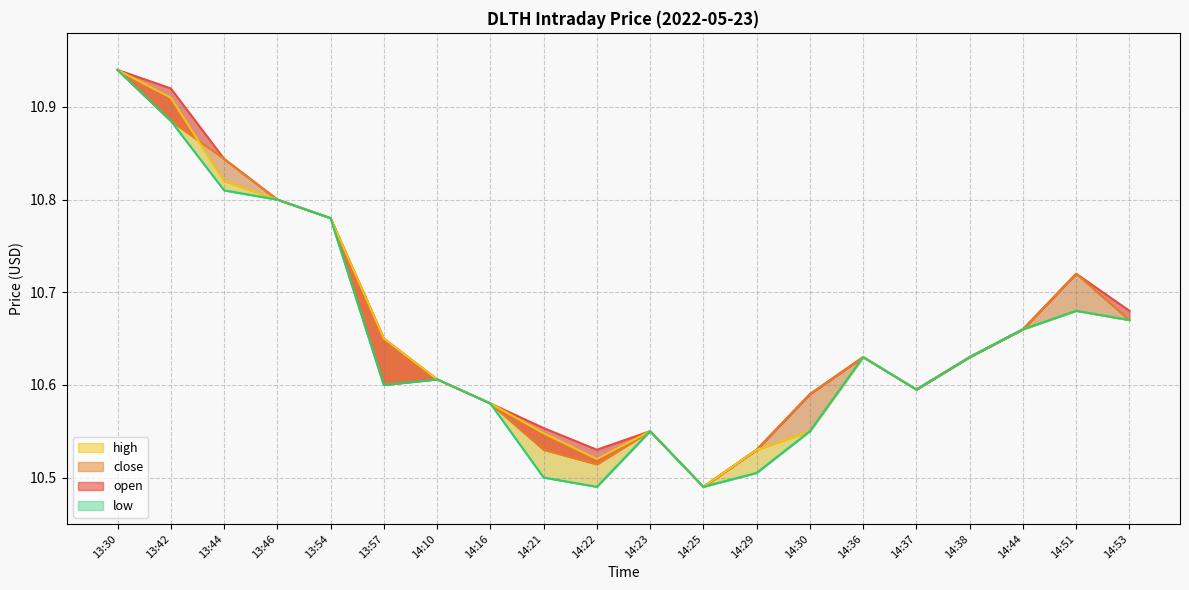

Between 13:30 and 13:57, which series saw the biggest shift?

close (line)